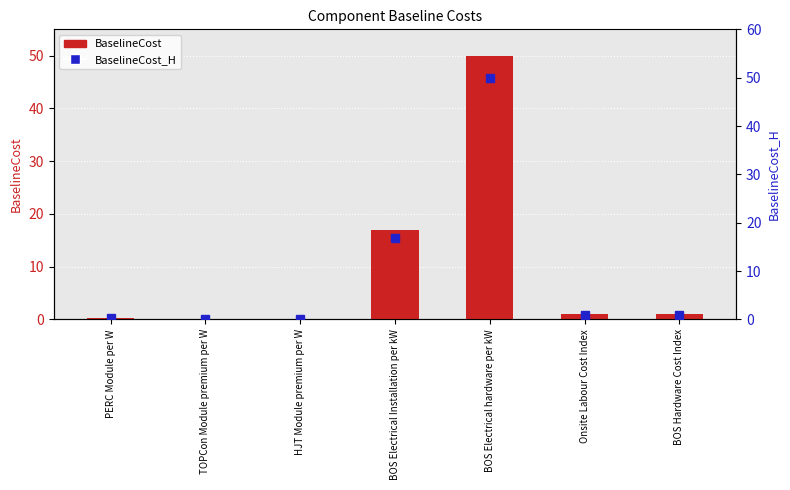

The value of BaselineCost at HJT Module premium per W is 0.0. True or false?

False